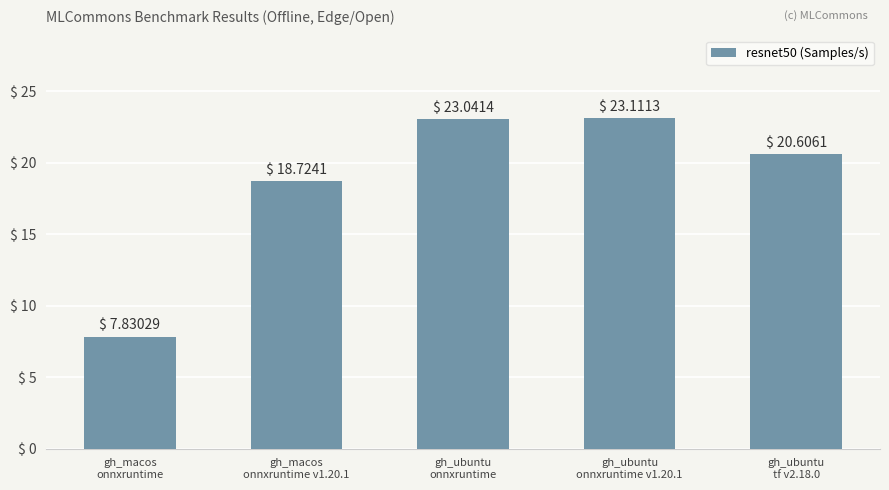

What is the value of the 1st bar from the left?

7.8